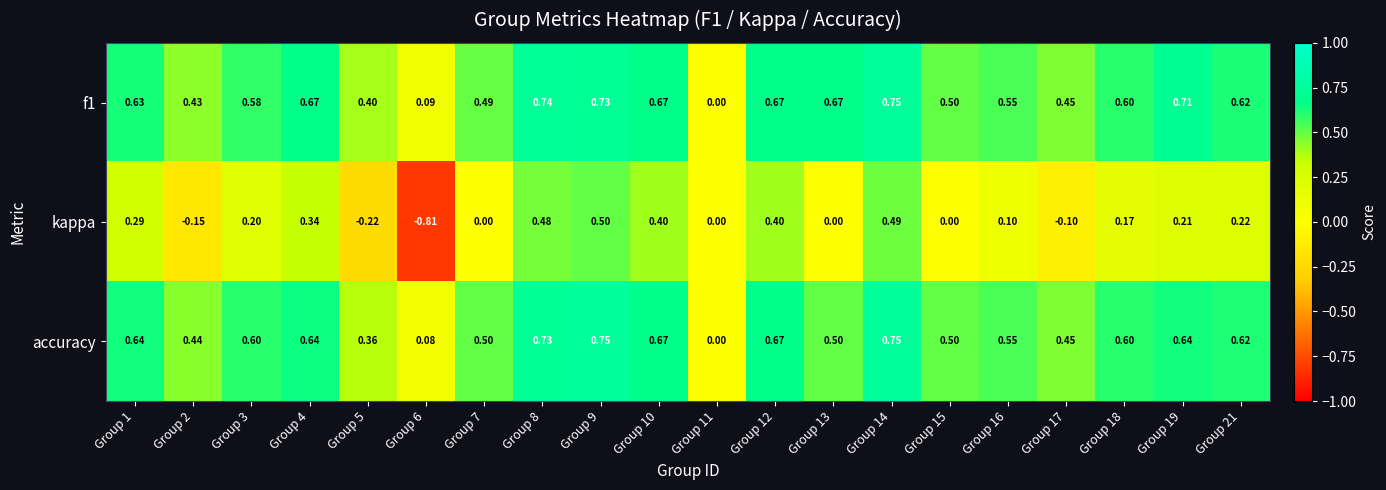

How many data points does each series have?

20